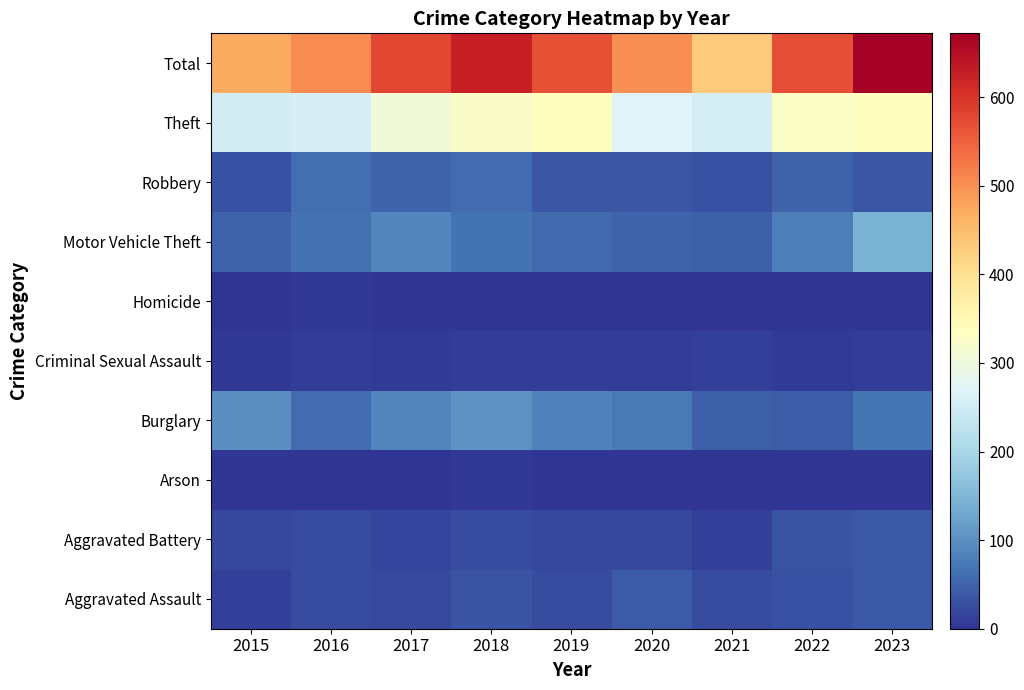

Reading right to left, what are all the values shown in this chart?

Aggravated Assault: 2023=39	2022=31	2021=25	2020=40	2019=24	2018=32	2017=21	2016=26	2015=13
Aggravated Battery: 2023=39	2022=33	2021=13	2020=20	2019=19	2018=25	2017=18	2016=24	2015=20
Arson: 2023=0	2022=2	2021=1	2020=0	2019=2	2018=4	2017=1	2016=2	2015=1
Burglary: 2023=69	2022=42	2021=46	2020=76	2019=83	2018=104	2017=87	2016=58	2015=98
Criminal Sexual Assault: 2023=8	2022=7	2021=12	2020=10	2019=9	2018=8	2017=6	2016=8	2015=5
Homicide: 2023=2	2022=0	2021=2	2020=1	2019=1	2018=1	2017=1	2016=4	2015=1
Motor Vehicle Theft: 2023=144	2022=81	2021=45	2020=48	2019=56	2018=68	2017=89	2016=65	2015=49
Robbery: 2023=36	2022=48	2021=31	2020=35	2019=35	2018=60	2017=50	2016=61	2015=31
Theft: 2023=335	2022=328	2021=256	2020=269	2019=338	2018=323	2017=307	2016=258	2015=253
Total: 2023=672	2022=572	2021=431	2020=499	2019=567	2018=625	2017=580	2016=506	2015=471